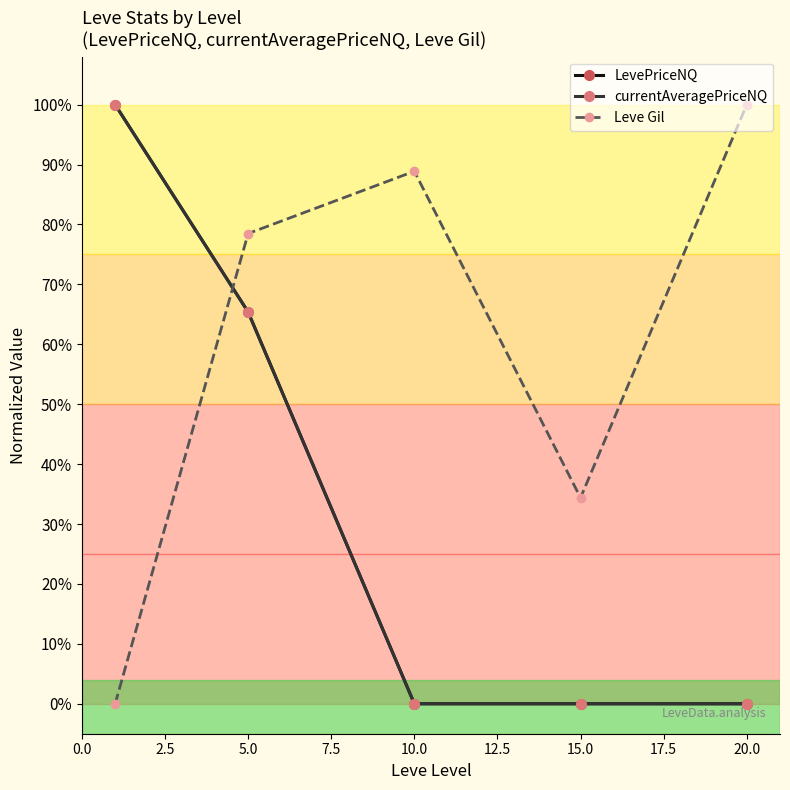

Which series has the largest total across all categories?

Leve Gil